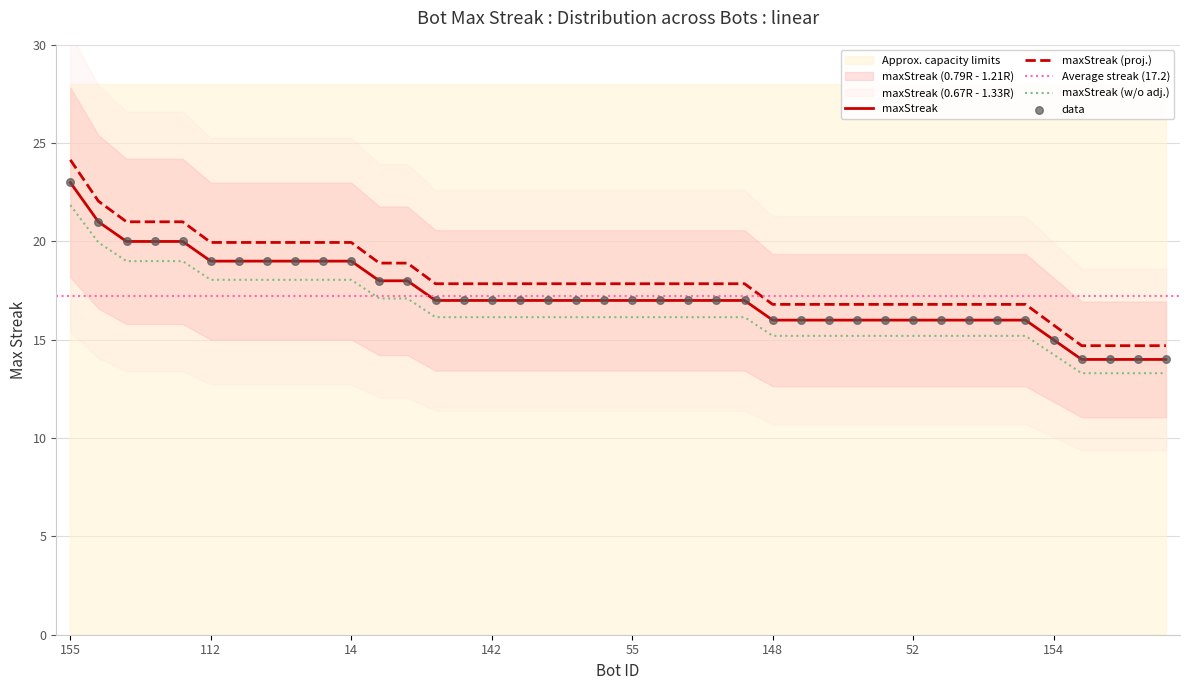

What is the change in value from 79 to 122?

-2